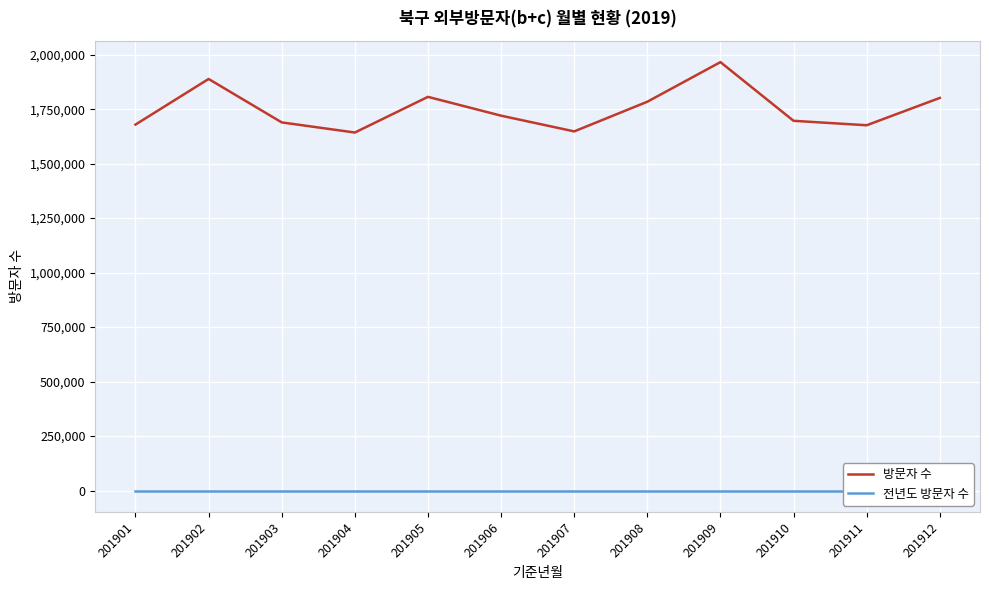

Which series changed the most between 201905 and 201907?

방문자 수